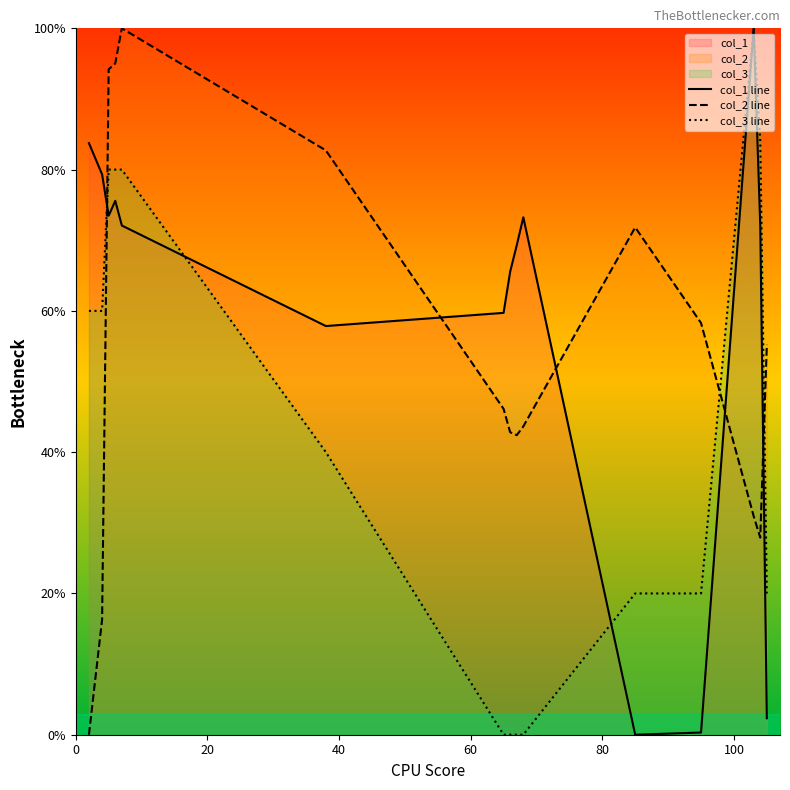

After their last crossing, which series has the higher values: col_2 line or col_3 line?

col_2 line